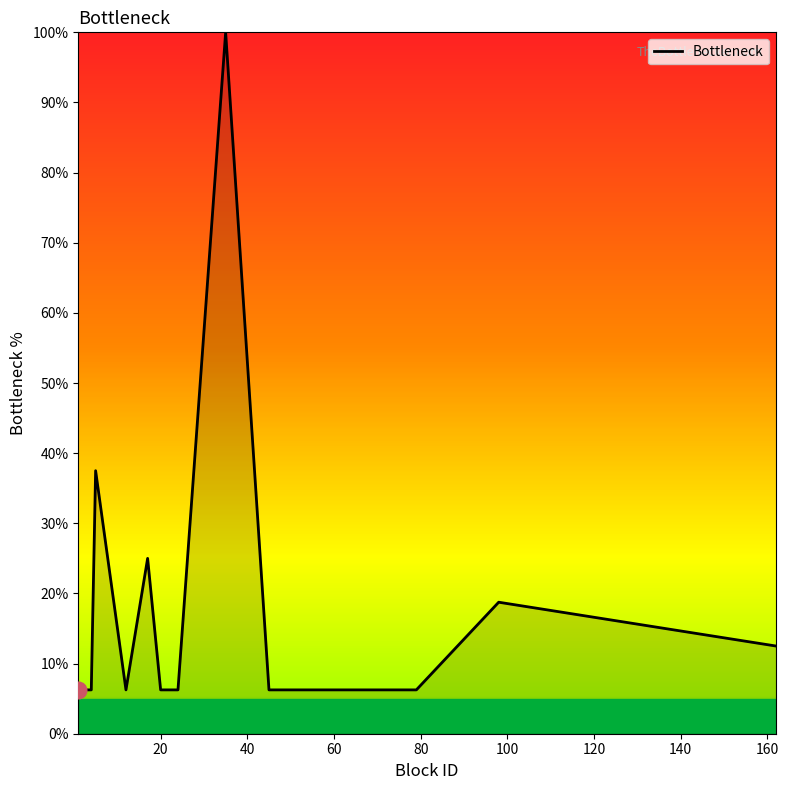

What is the difference between the maximum and minimum values?

93.8